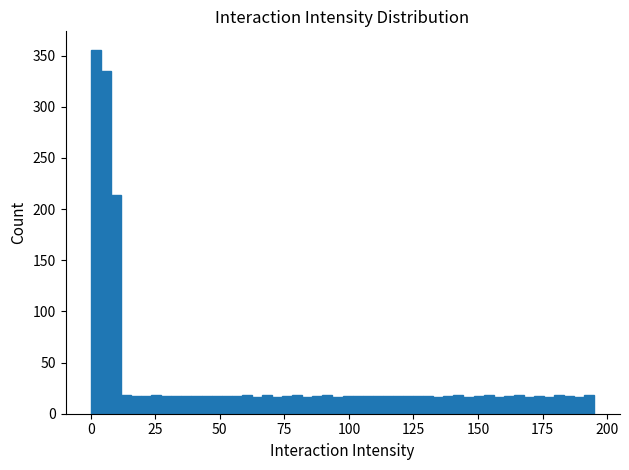

Read against the x-axis, roughly where is the centre of the tallest bar?

0